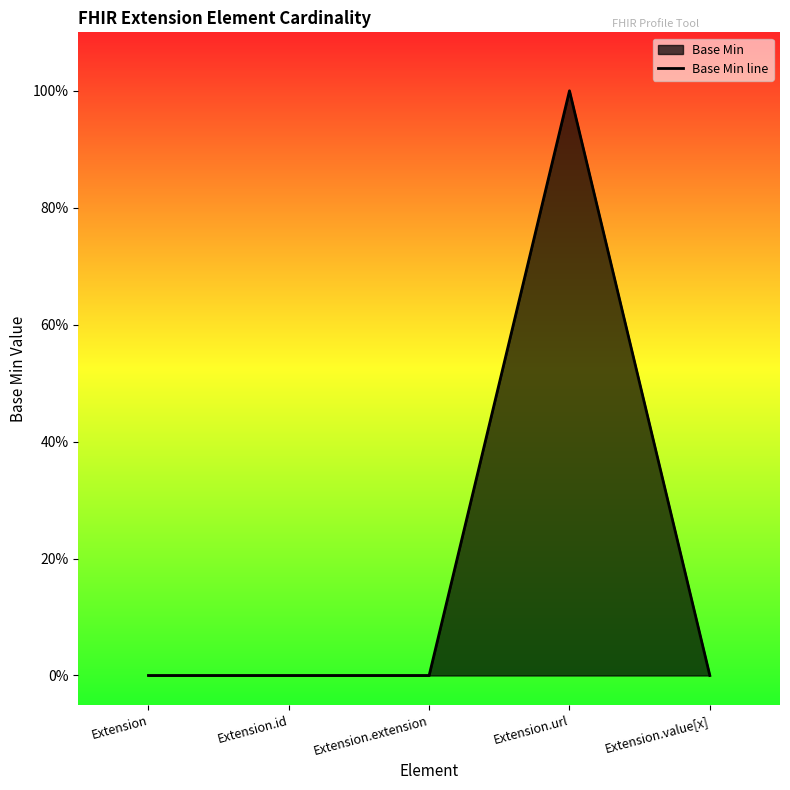

Does the chart have visible grid lines?

No